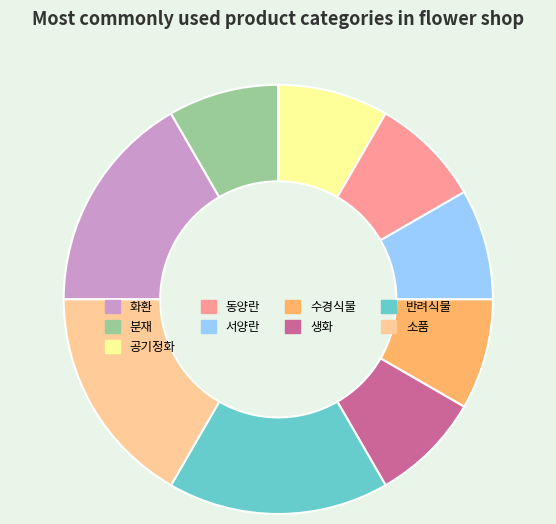

True or false: 수경식물 accounts for 8% of the total.

True